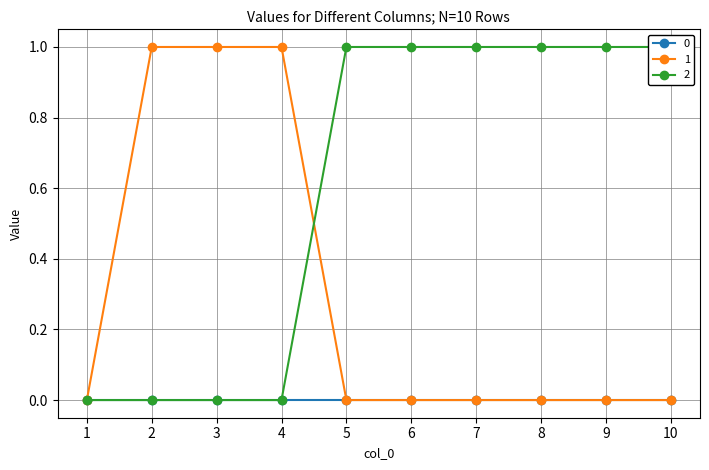

How many intersections are there between 2 and 1?

1